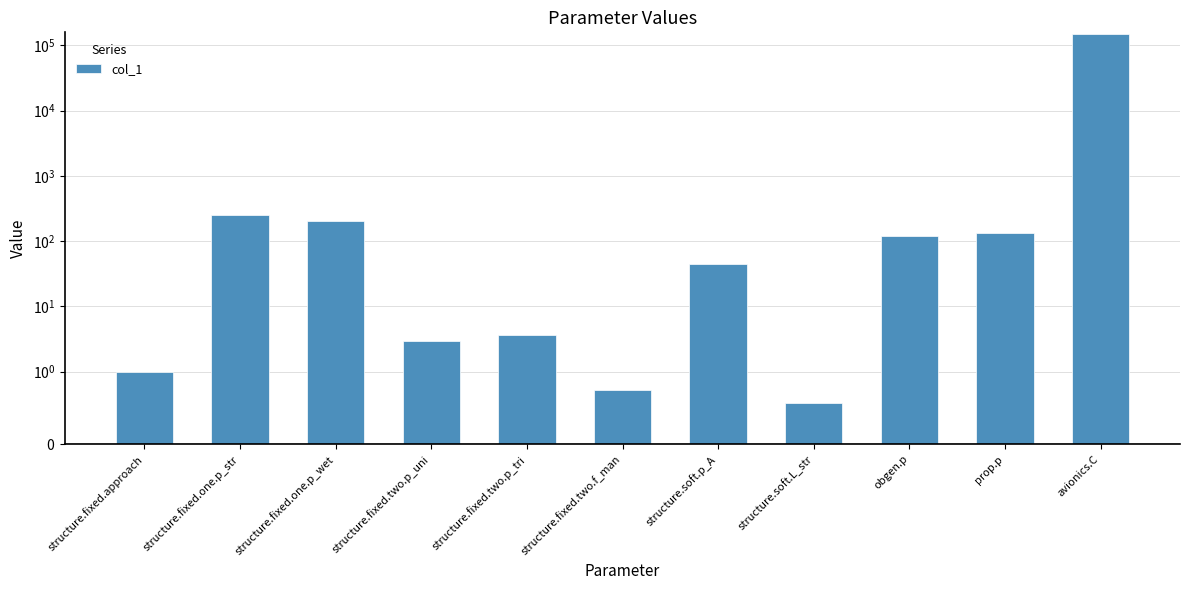

What is the change in value from structure.soft.p_A to prop.p?

+90.0